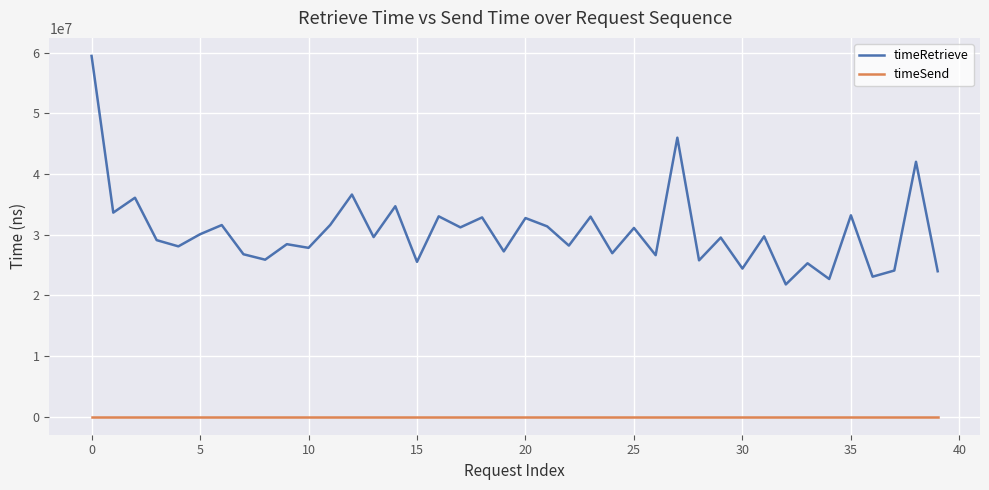

What is the maximum value for timeRetrieve?

59447399